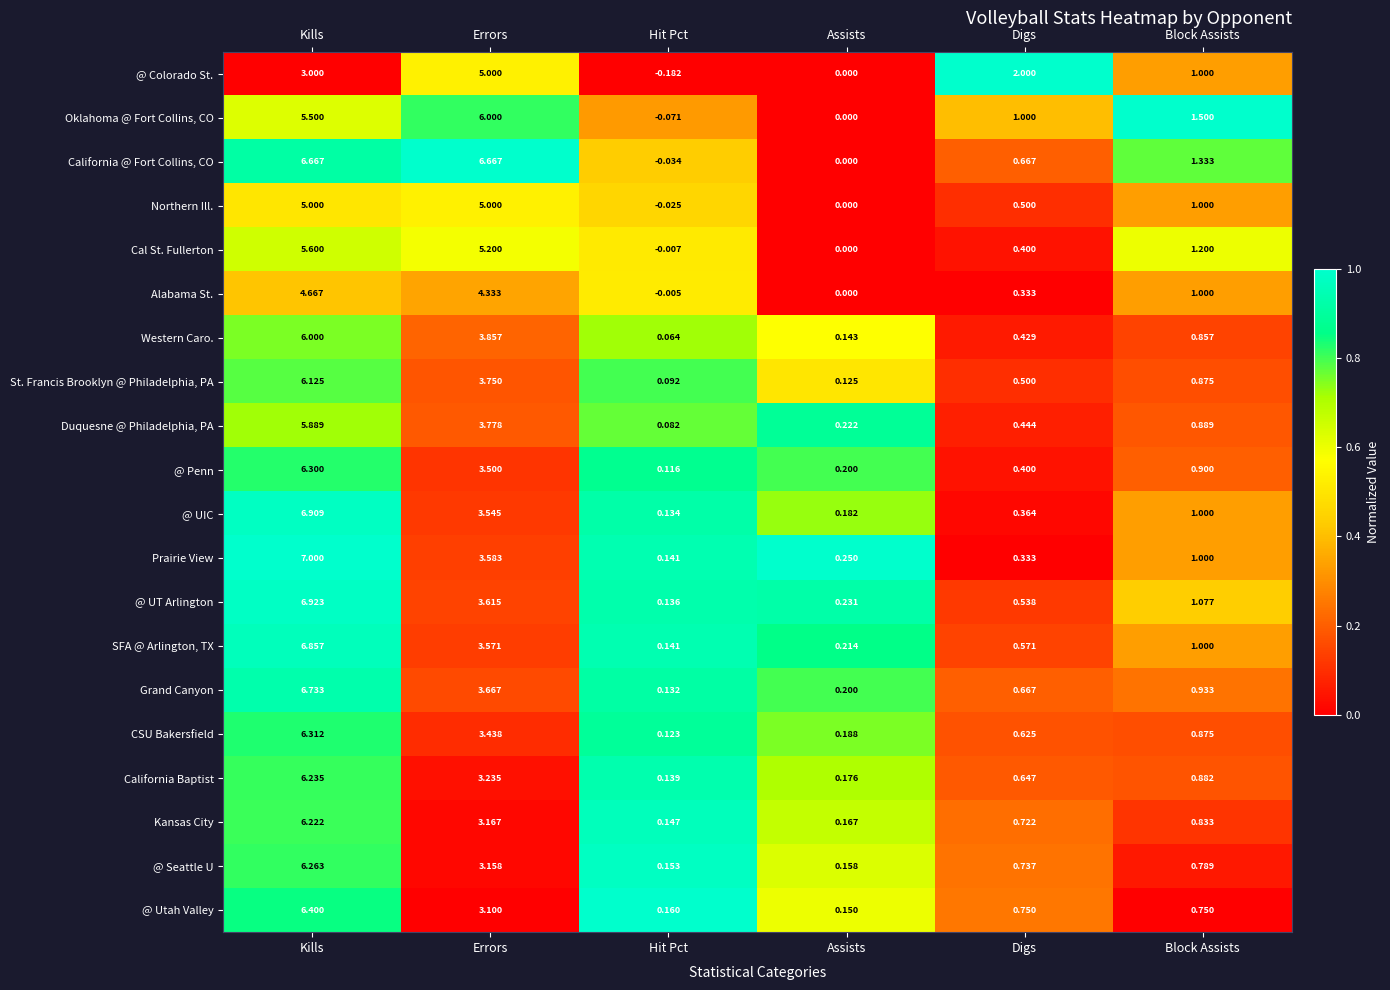

Between Assists and Digs, which series saw the biggest shift?

@ Colorado St.